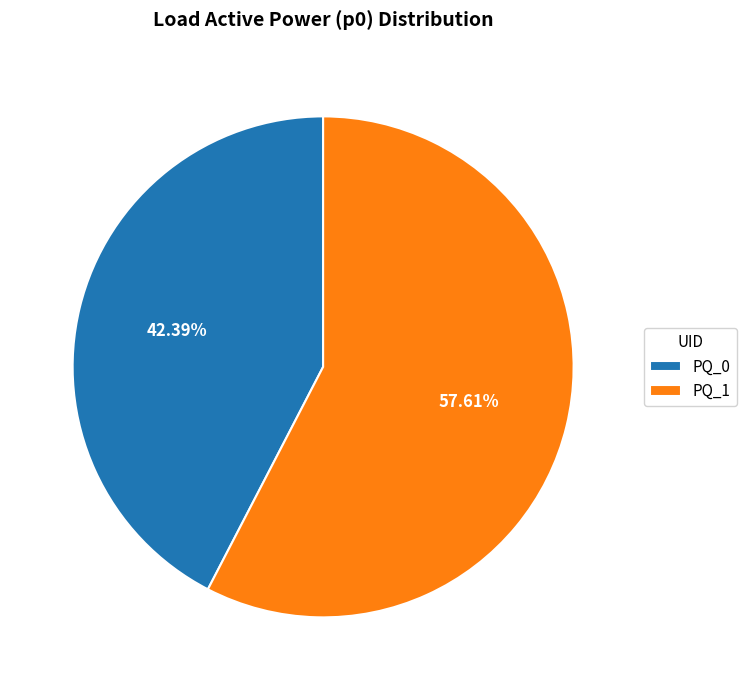

Does PQ_1 represent more than half of the total?

Yes